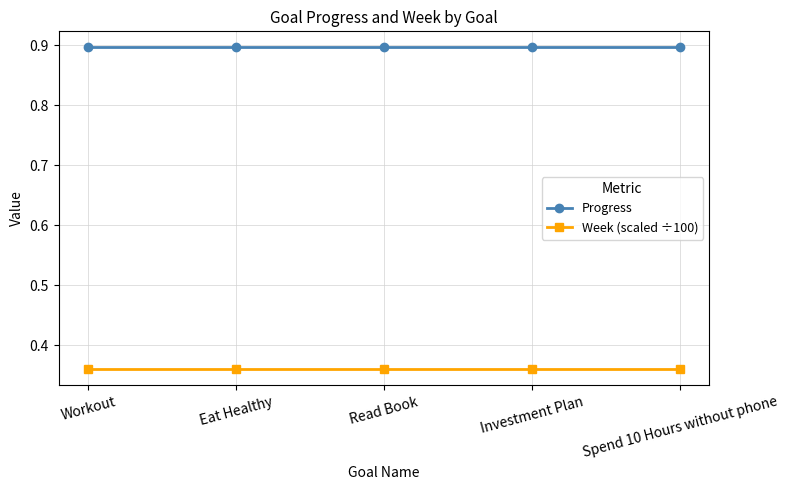

What is the spread (max minus min) of values at Workout?

0.5